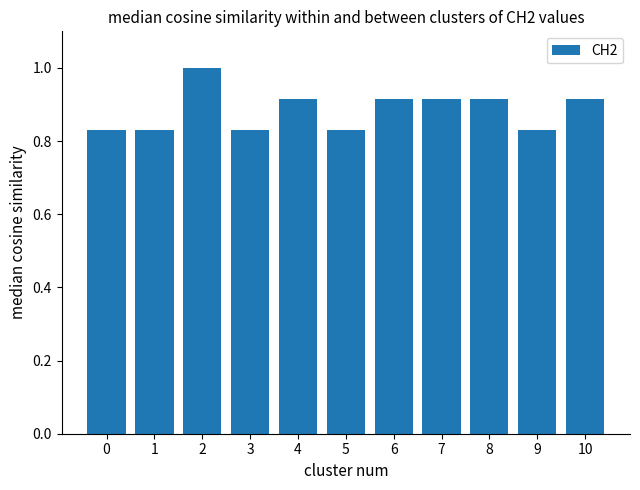

What is the sum of the values at 8 and 0?

1.7